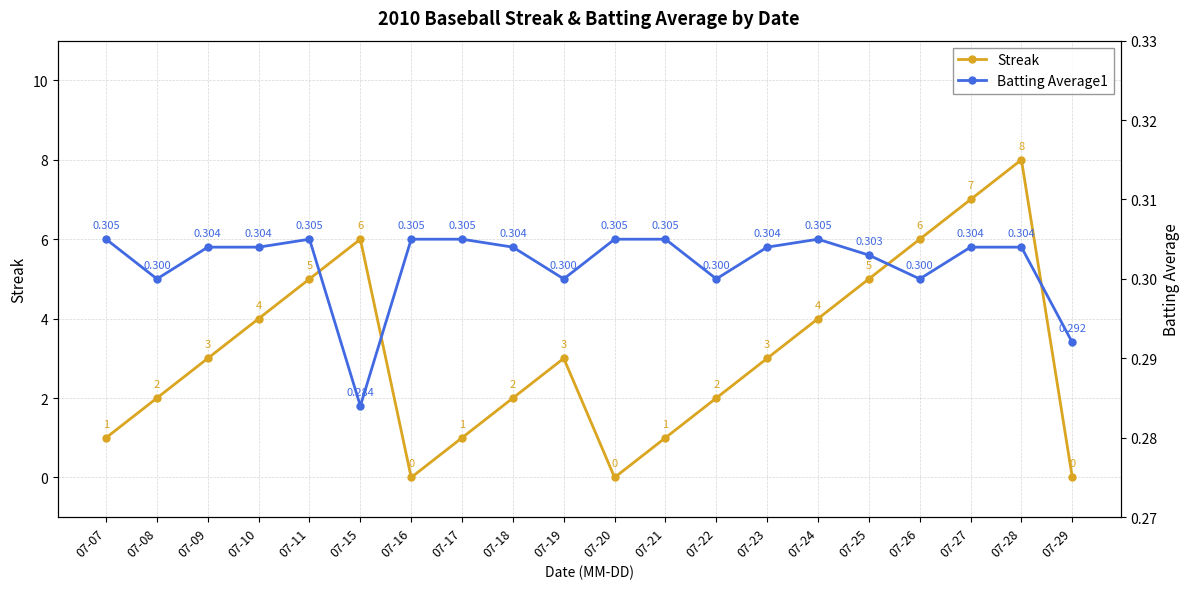

How many lines are shown in the chart?

2